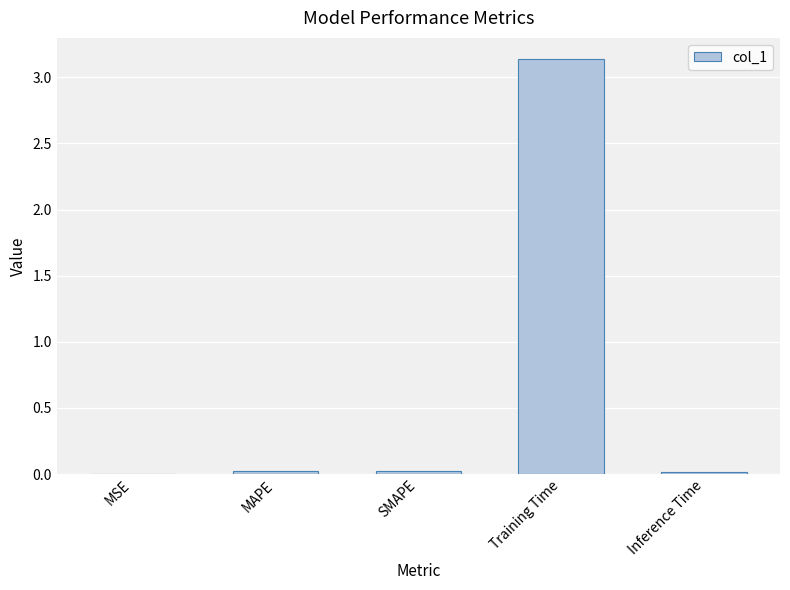

At which category does the chart reach its peak across all series?

Training Time